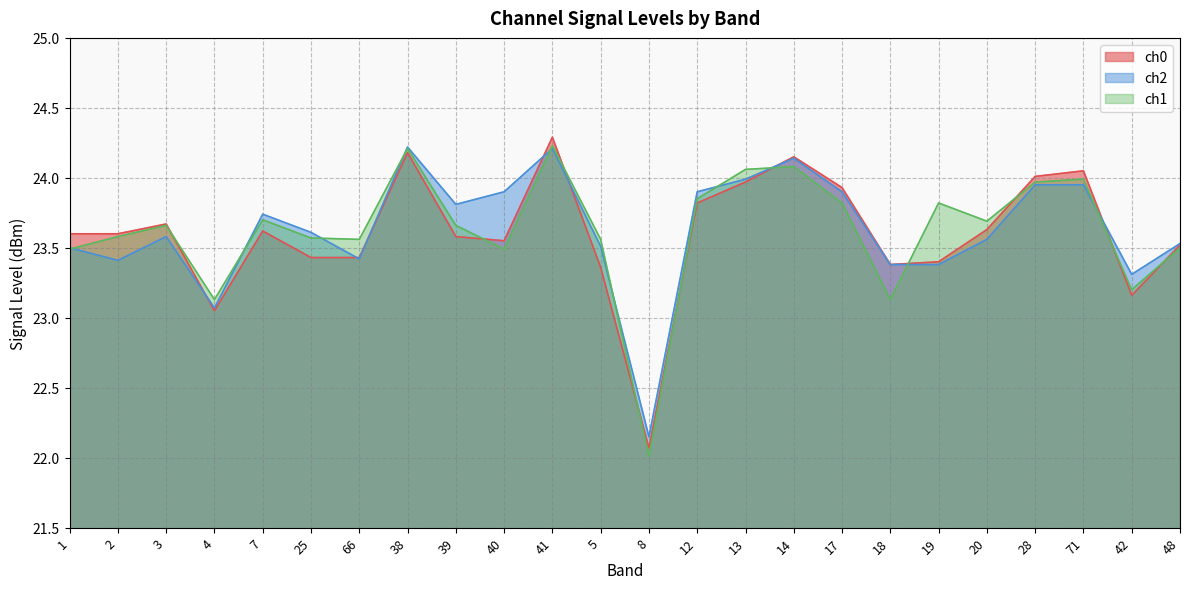

How many data points in ch0 are less than 23?

1